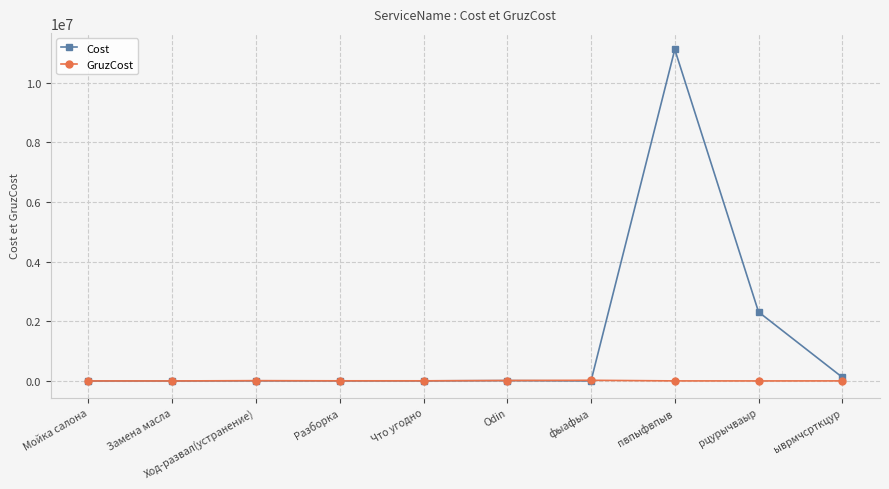

The value of Cost at рцурычваыр is 3838594. True or false?

False